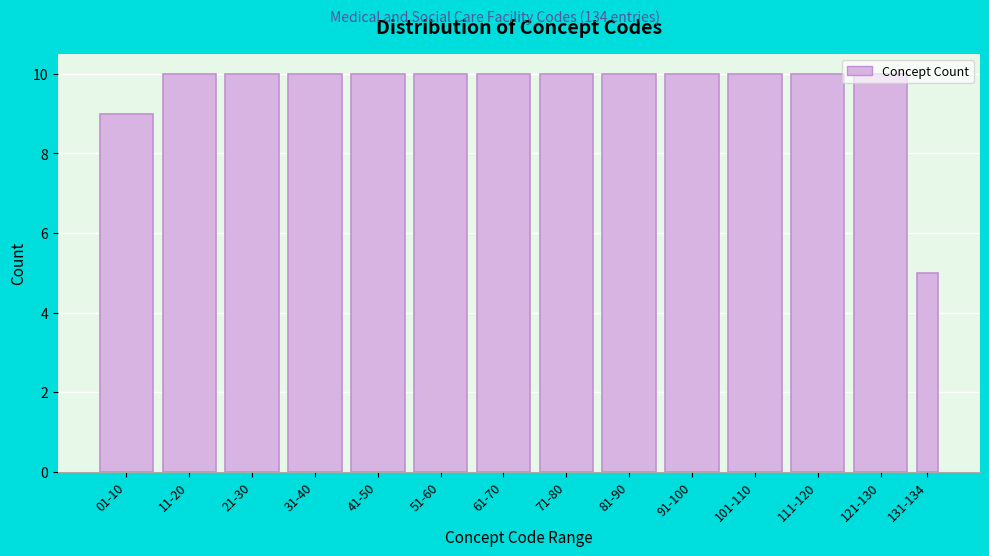

What is the change in value from 01-10 to 31-40?

+1